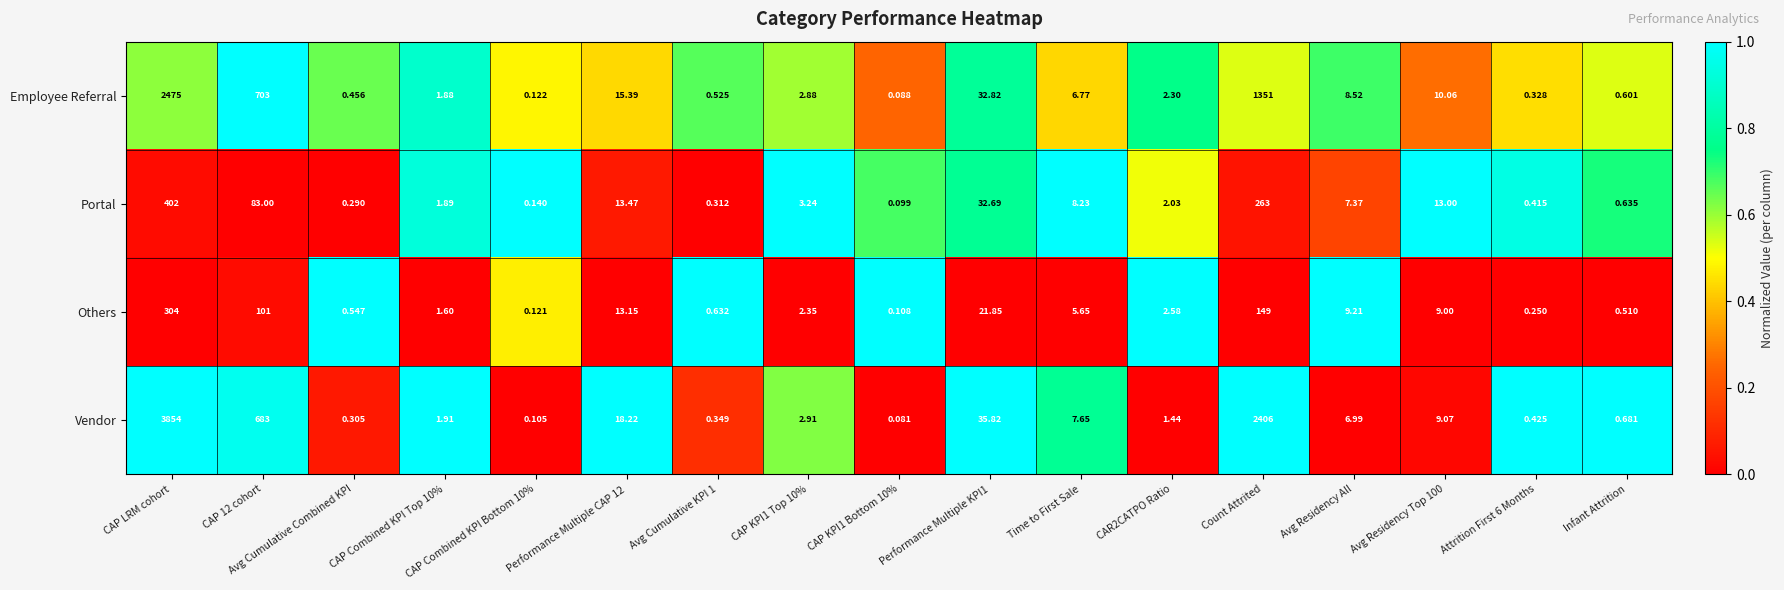

Rank the series by their maximum value, from highest to lowest.

Vendor, Employee Referral, Portal, Others